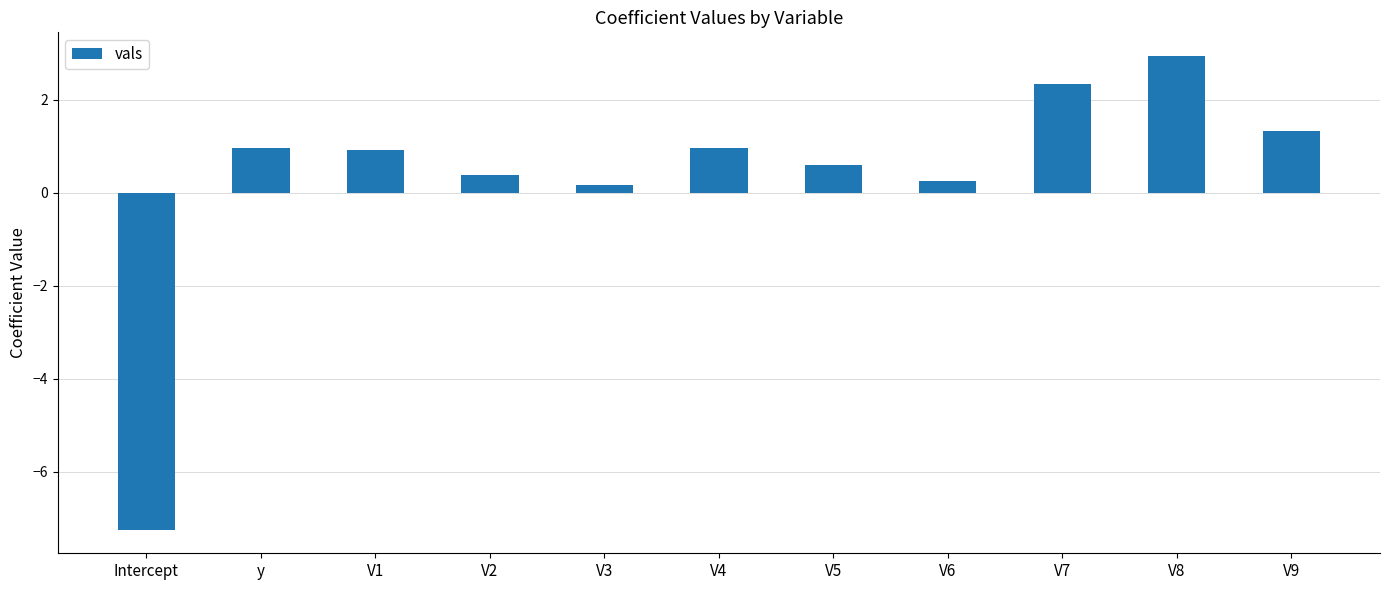

At which category does the chart reach its minimum across all series?

Intercept